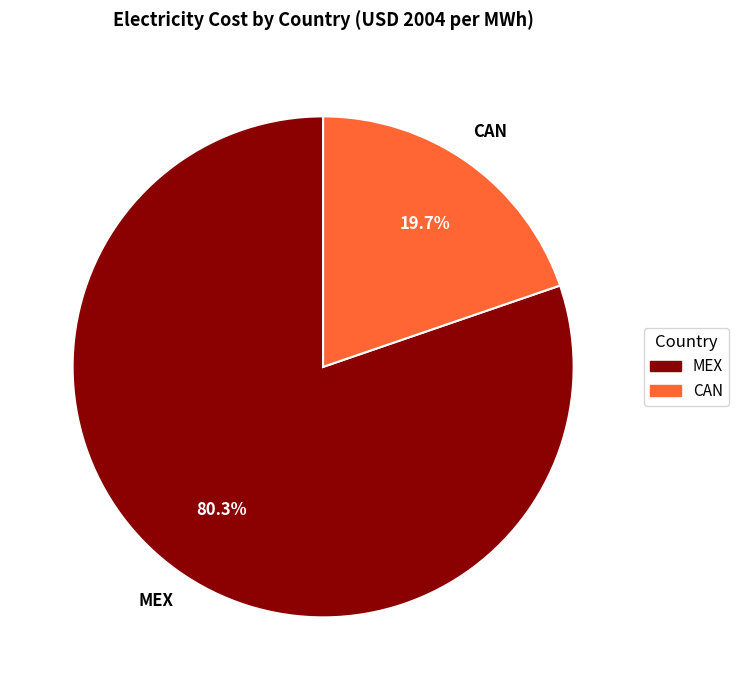

True or false: CAN accounts for 20% of the total.

True